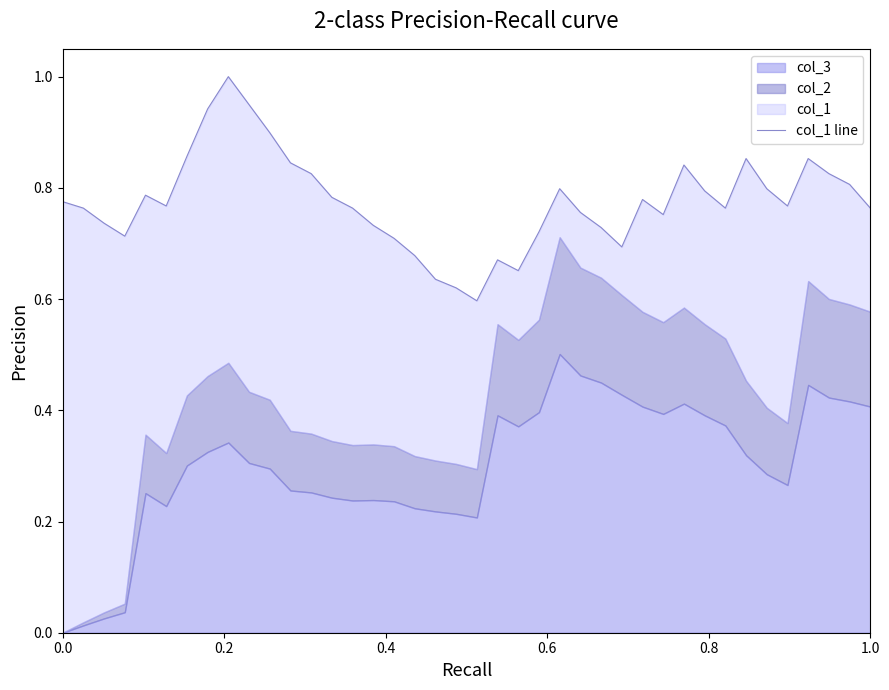

What is the difference between the second highest and minimum values?

0.4